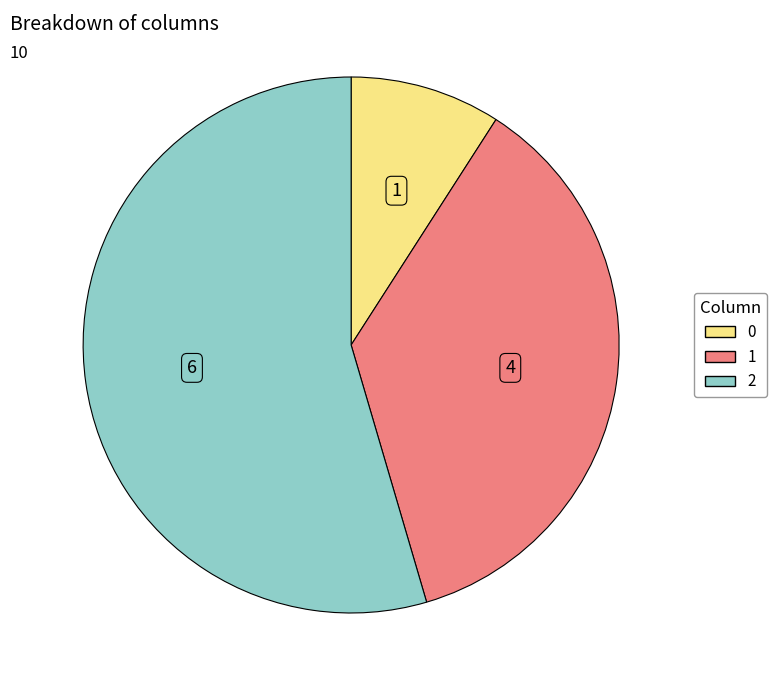

Is the sum of 0 and 2 greater than half?

Yes